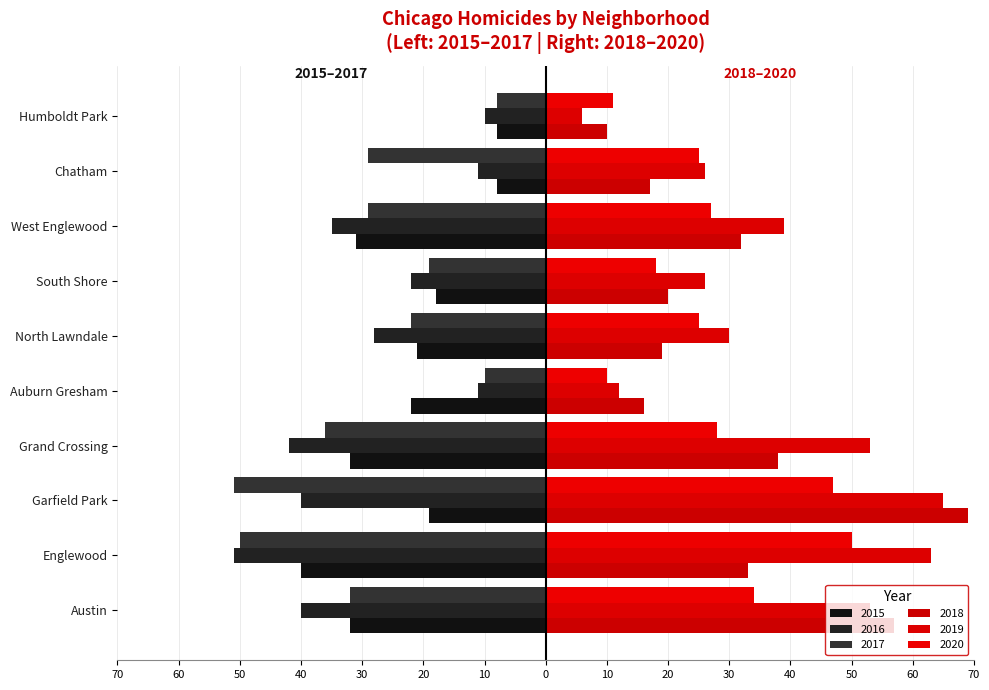

Is it true that 2015 equals -12 at West Englewood?

False